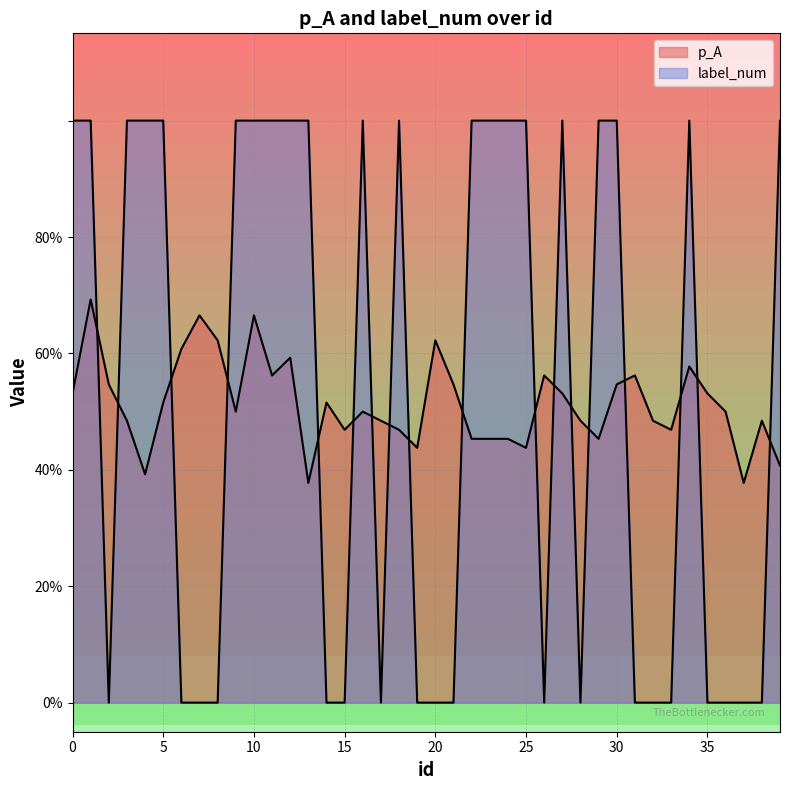

What are all the series names shown in the legend?

p_A, label_num